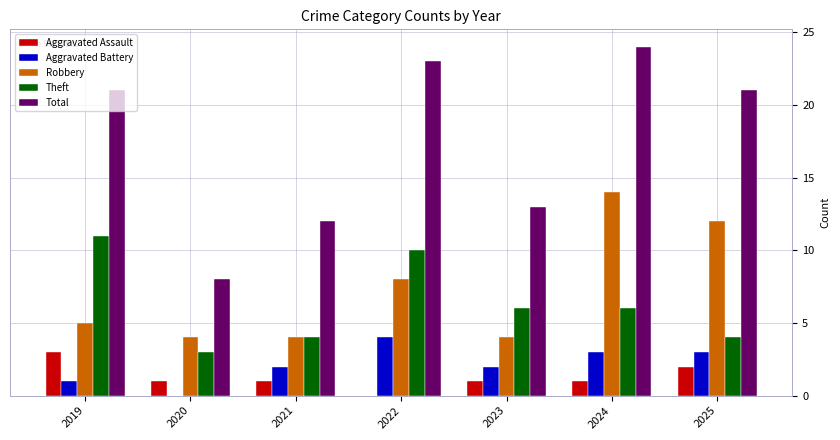

What is the highest value of the Theft series?

11